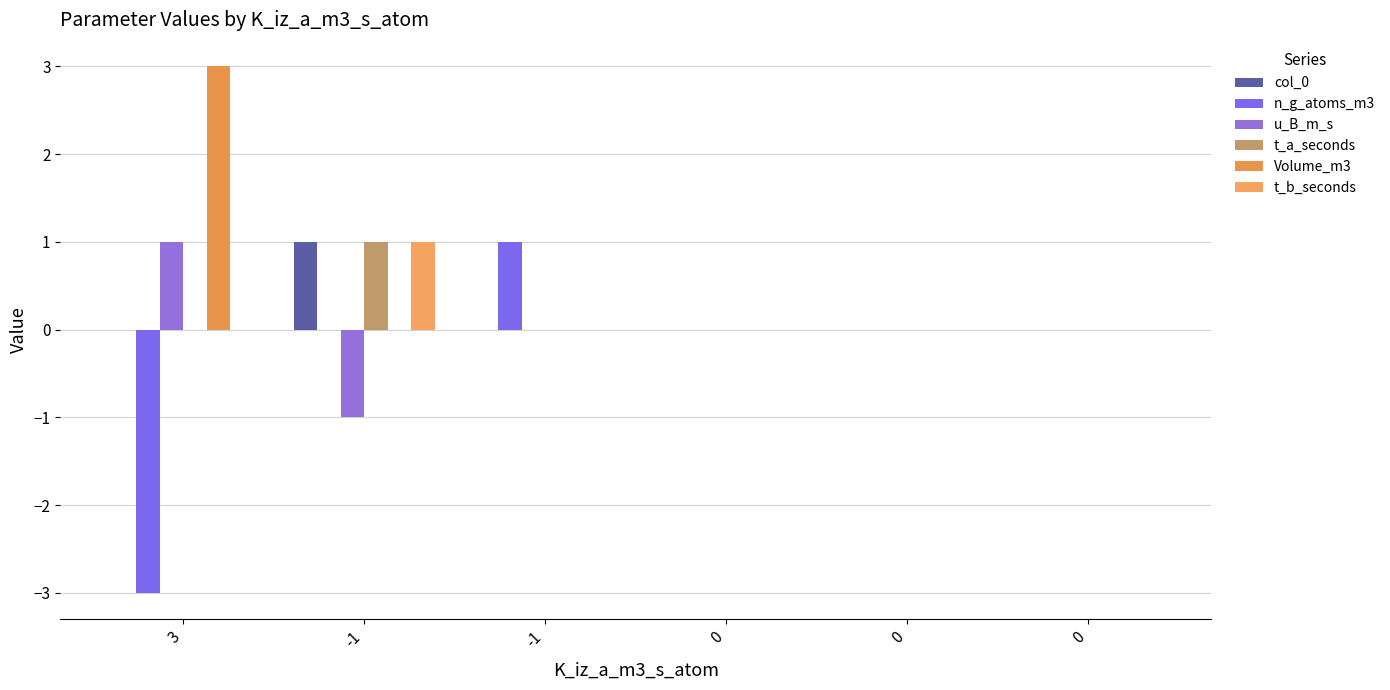

How many distinct data groups are displayed?

6